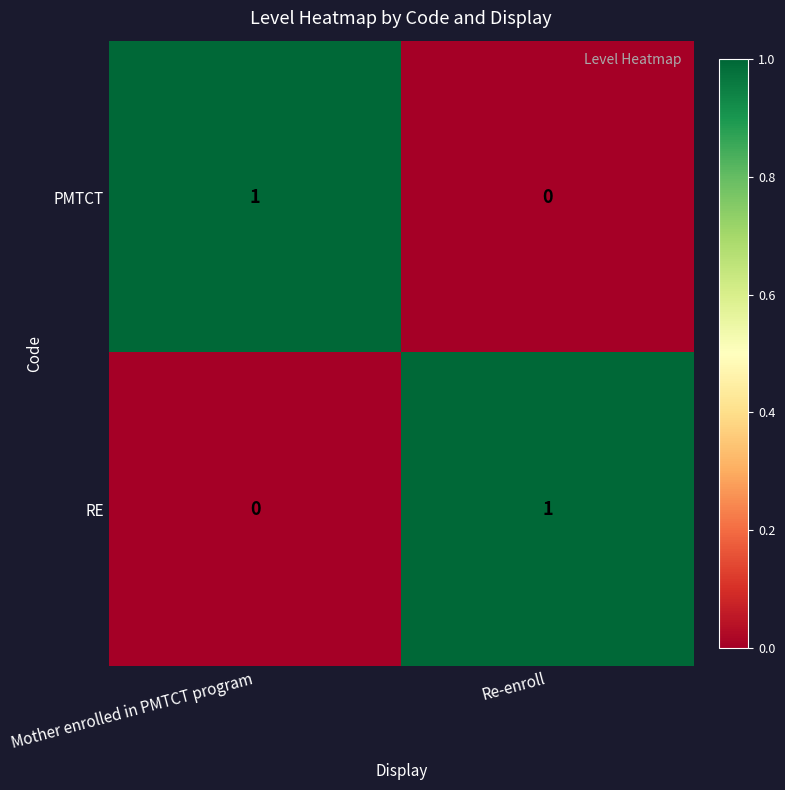

At which label is PMTCT closest to 0?

Re-enroll